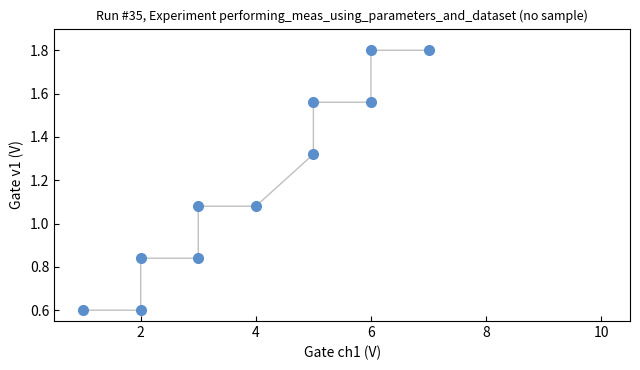

What is the average Y value?

1.2